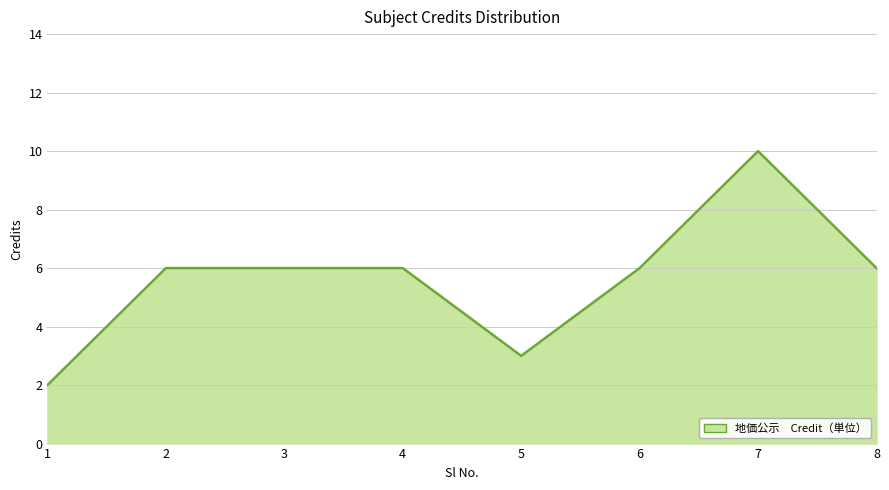

Count the number of data series in this chart.

1